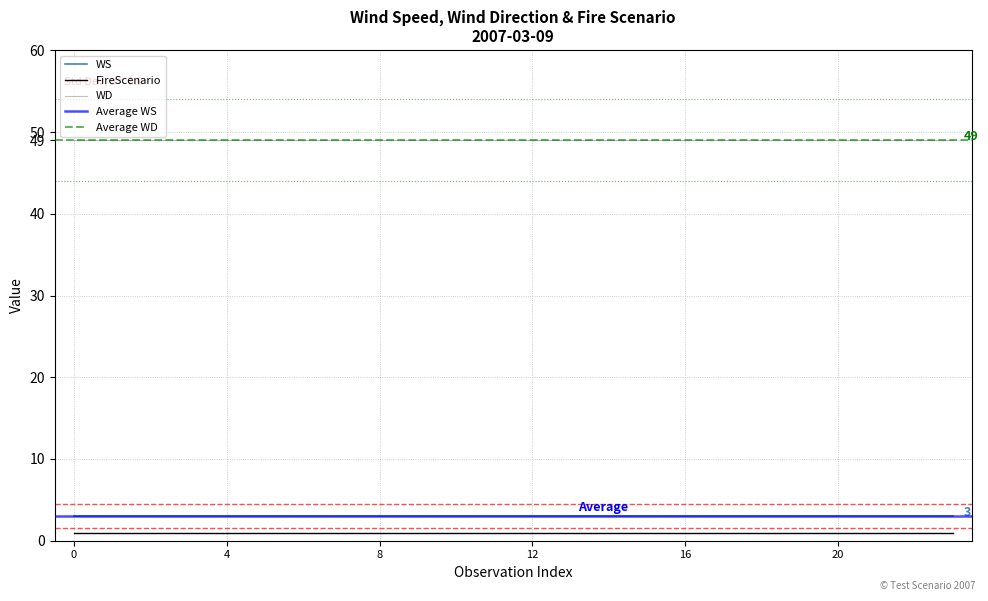

List the series in order of their peak value, lowest first.

FireScenario, WS, WD